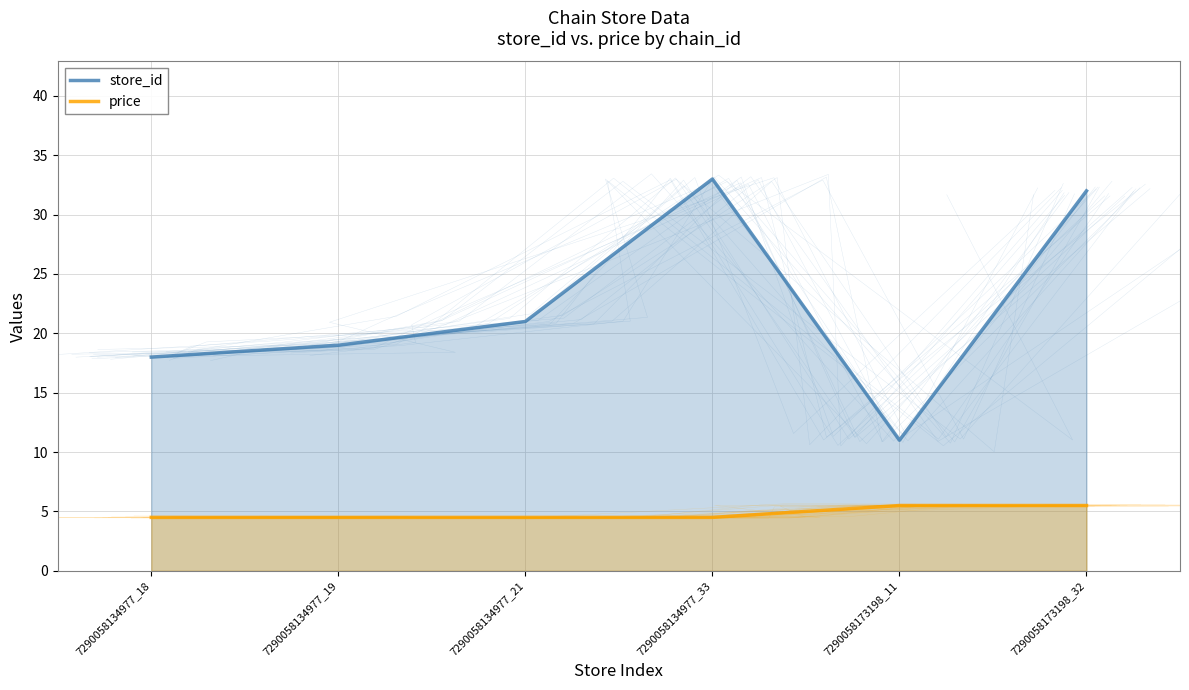

What is the value of the store_id point at the 4th from the left?

33.0